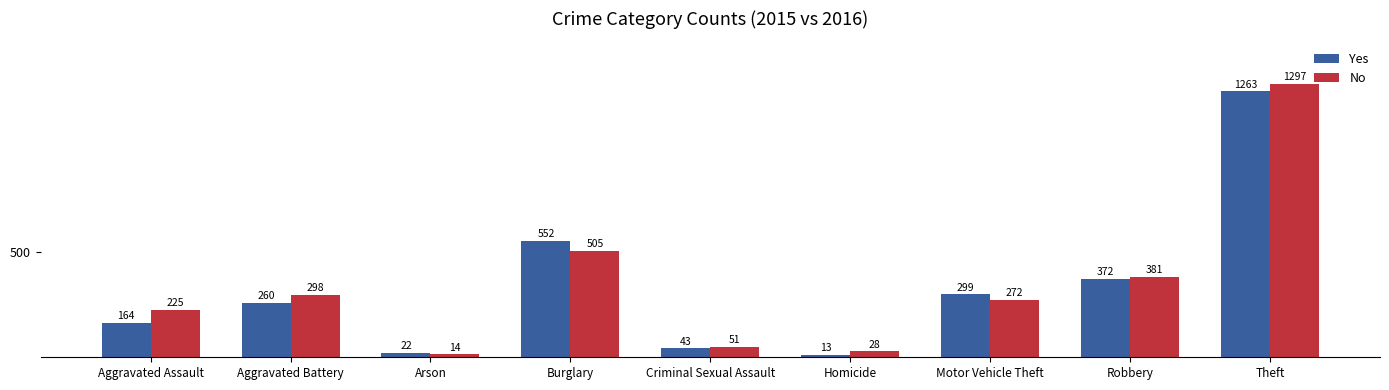

What is the sum of the Yes values at Theft and Aggravated Assault?

1427